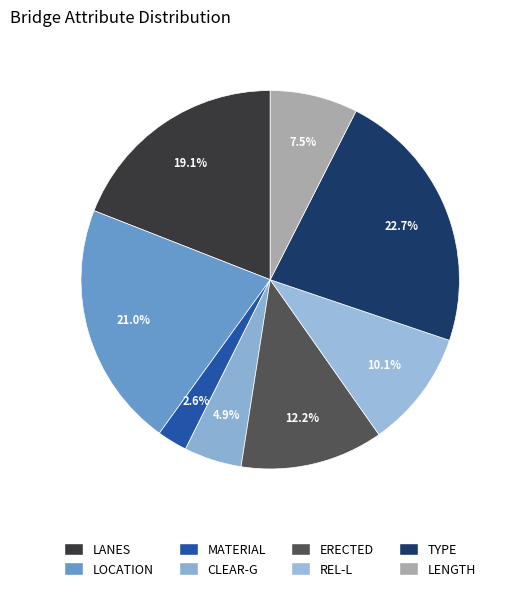

Count the number of slices in the pie.

8